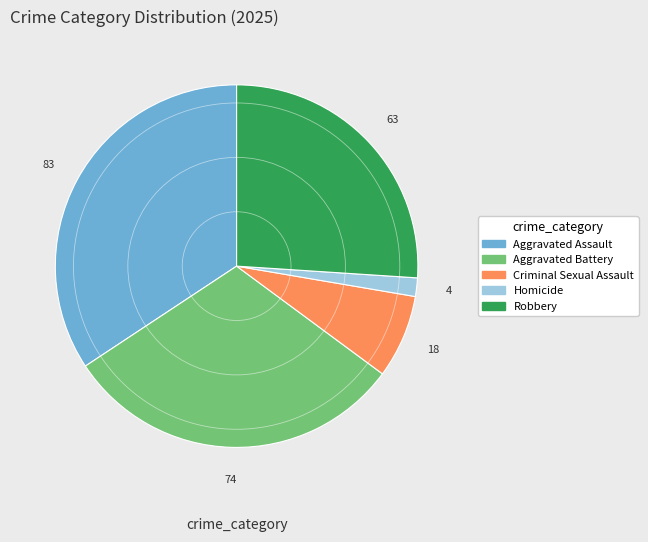

Rank the categories by value from highest to lowest.

Aggravated Assault, Aggravated Battery, Robbery, Criminal Sexual Assault, Homicide